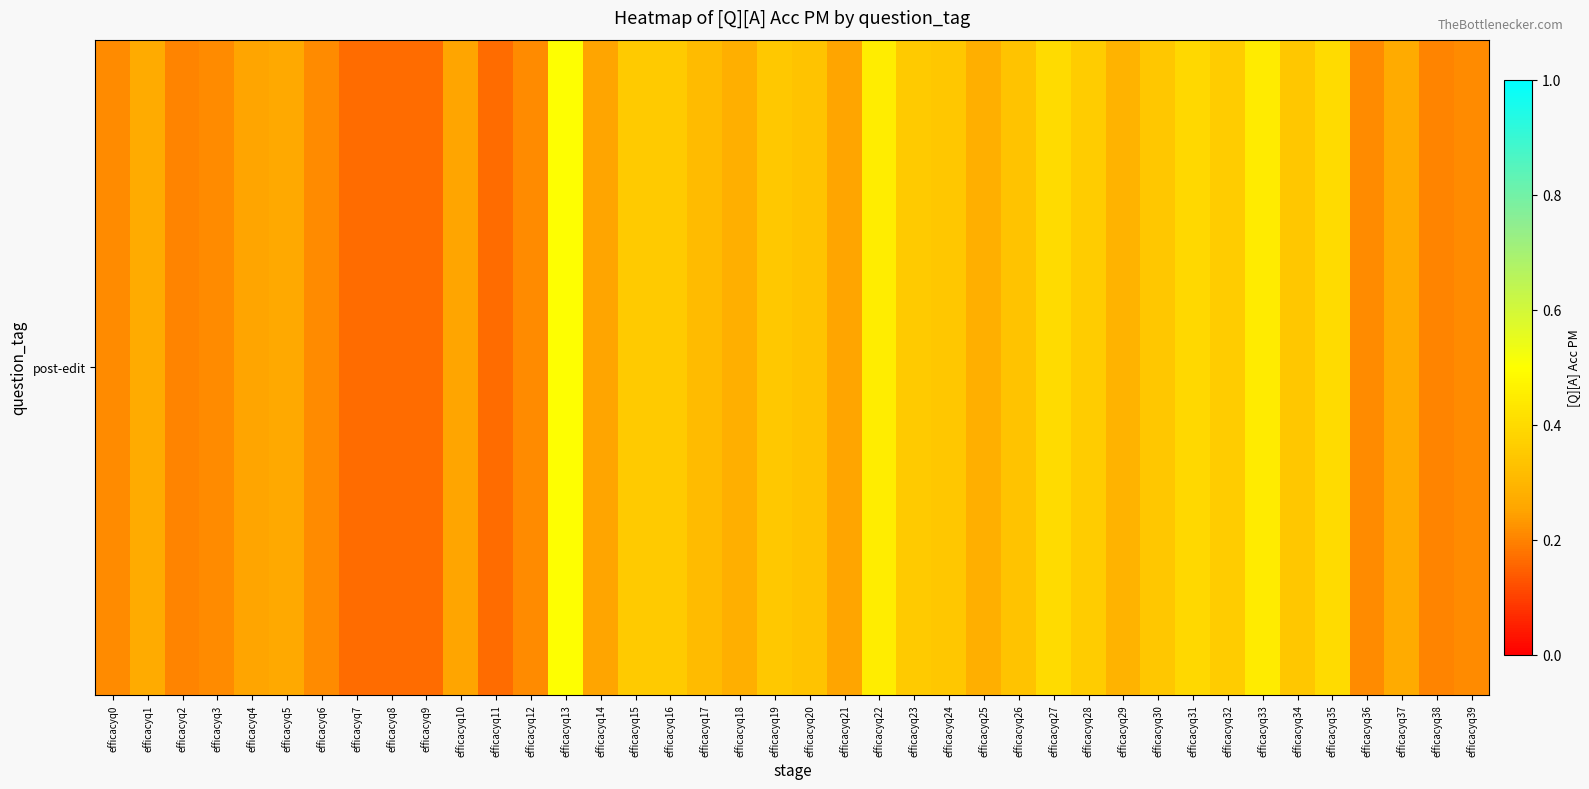

Reading left to right, extract all data points from this chart.

0.2	0.3	0.2	0.2	0.2	0.3	0.2	0.2	0.2	0.2	0.2	0.2	0.2	0.5	0.2	0.4	0.4	0.3	0.3	0.3	0.3	0.2	0.5	0.4	0.3	0.3	0.3	0.4	0.4	0.3	0.3	0.4	0.4	0.4	0.3	0.4	0.2	0.3	0.2	0.2